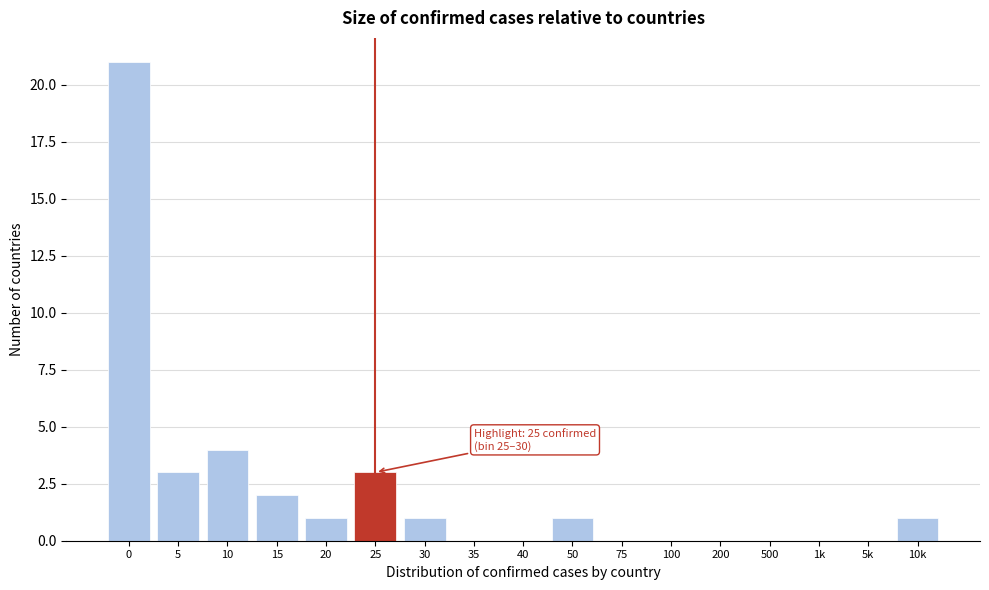

Reading left to right, what are all the values shown in this chart?

0=21	5=3	10=4	15=2	20=1	25=3	30=1	35=0	40=0	50=1	75=0	100=0	200=0	500=0	1k=0	5k=0	10k=1